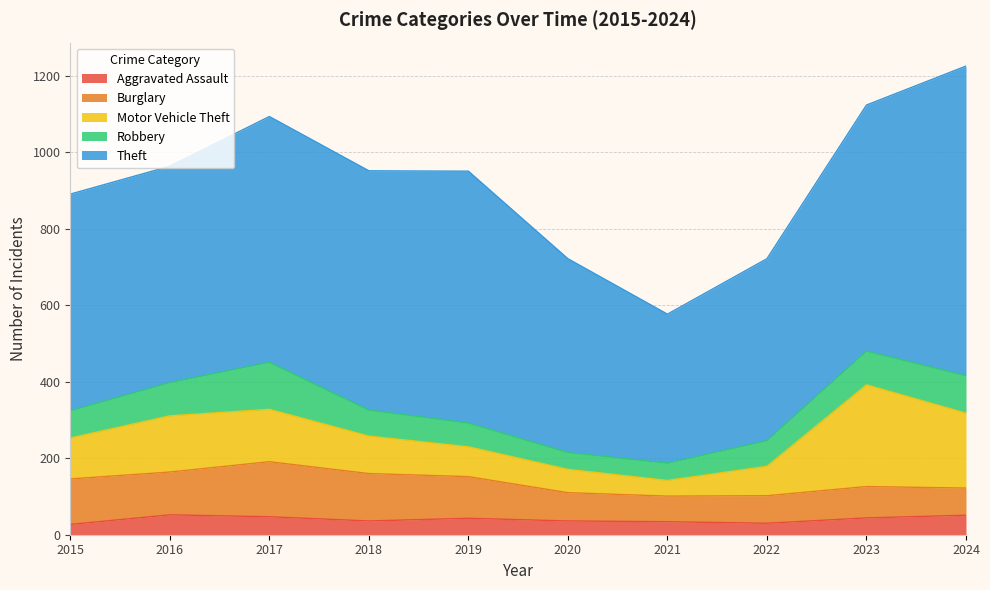

What is the approximate value of Motor Vehicle Theft at 2020, to the nearest 50?

50